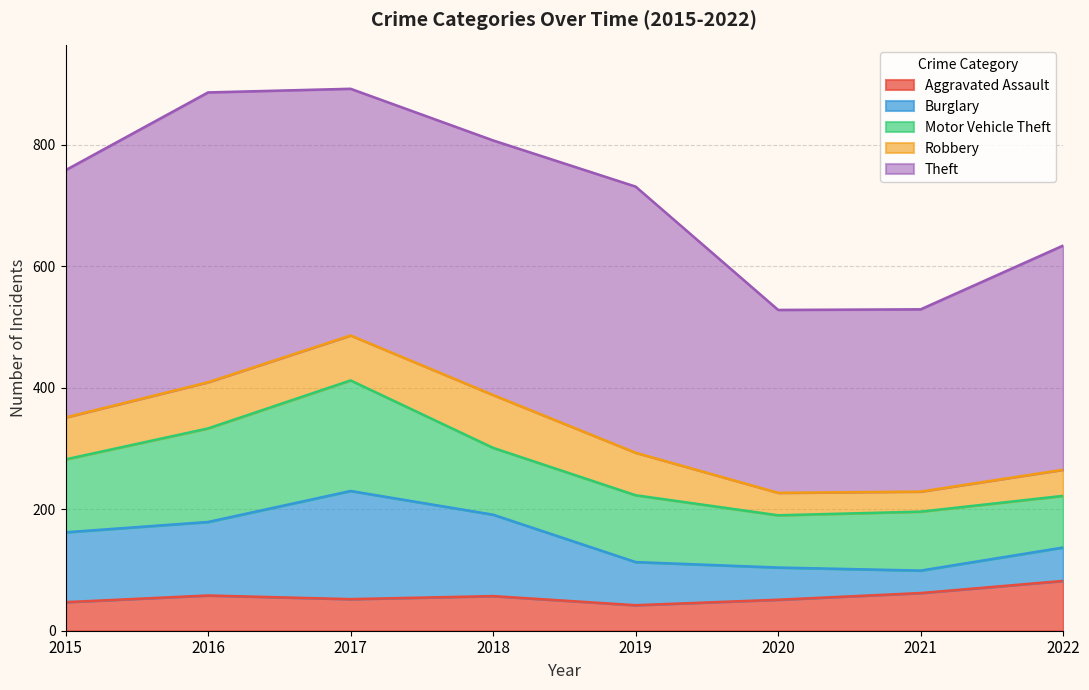

At which label is Robbery closest to 60?

2015